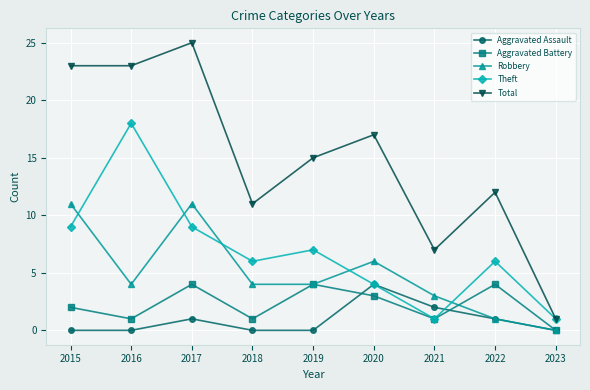

True or false: Total and Aggravated Battery cross at least once.

False